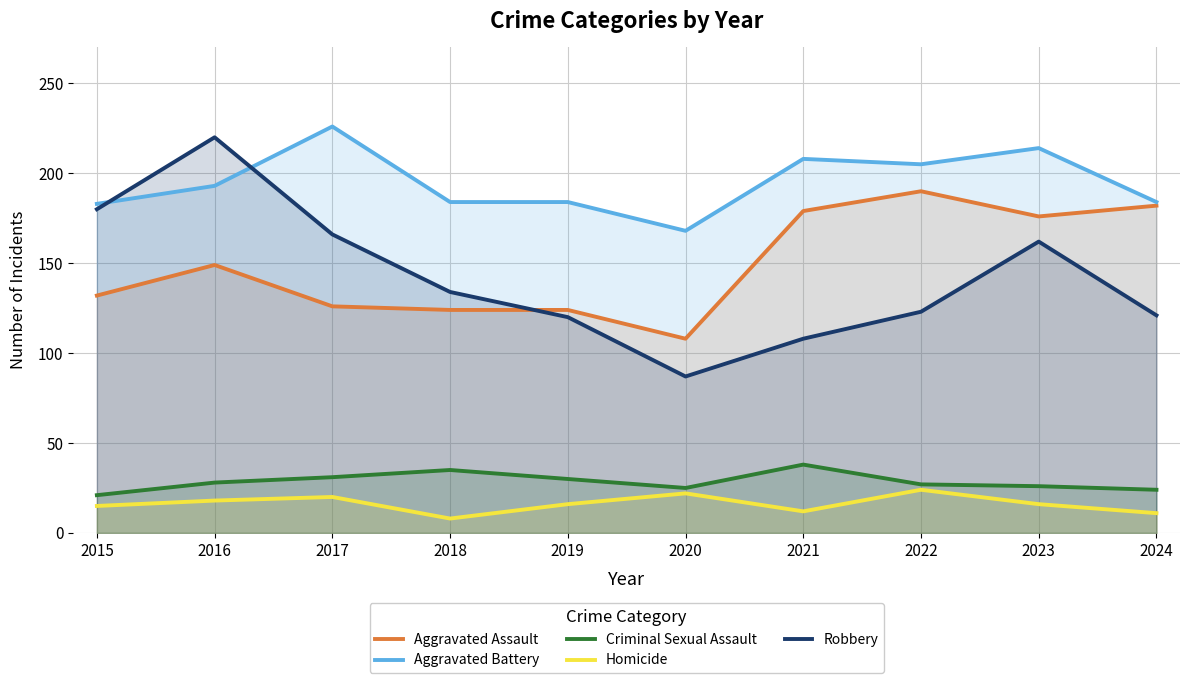

At which label does Criminal Sexual Assault reach its peak?

2021